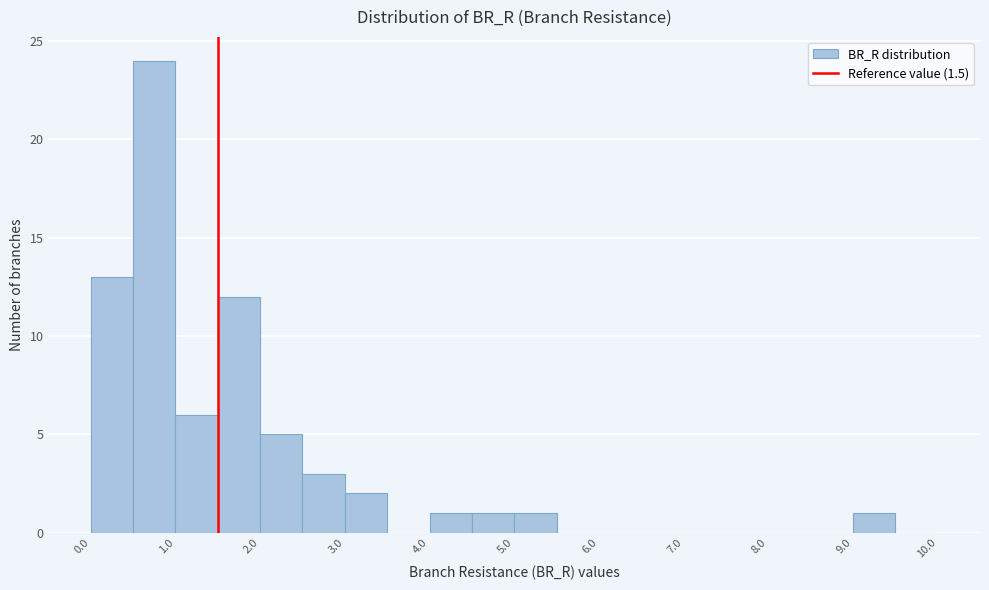

Reading left to right, transcribe this chart: for each bar, give the range it covers on the x-axis and its height. The values are not printed on the chart, so give them approximately, as read against the axis.

0.0 to 0.5: 13
0.5 to 1.0: 24
1.0 to 1.5: 6
1.5 to 2.0: 12
2.0 to 2.5: 5
2.5 to 3.0: 3
3.0 to 3.5: 2
3.5 to 4.0: 0
4.0 to 4.5: 1
4.5 to 5.0: 1
5.0 to 5.5: 1
5.5 to 6.0: 0
6.0 to 6.5: 0
6.5 to 7.0: 0
7.0 to 7.5: 0
7.5 to 8.0: 0
8.0 to 8.5: 0
8.5 to 9.0: 0
9.0 to 9.5: 1
9.5 to 10.0: 0